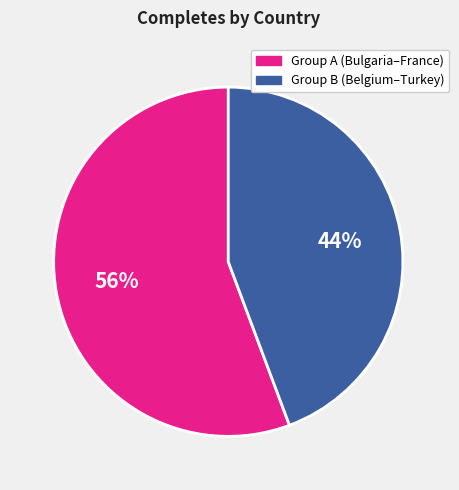

To the nearest percent, what is the average slice percentage?

50%